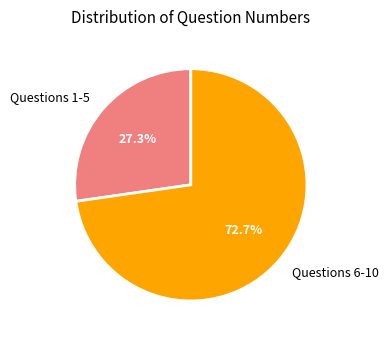

Is there a majority slice in this chart?

Yes